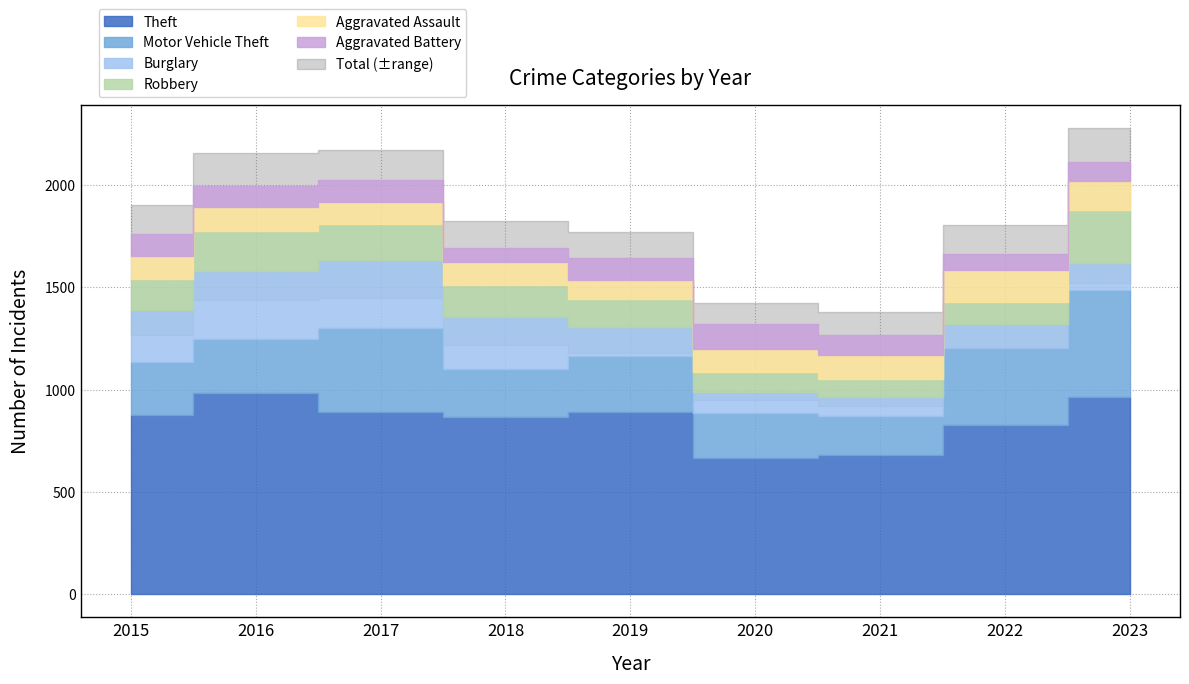

True or false: Burglary has a value of 254 at 2015.

True